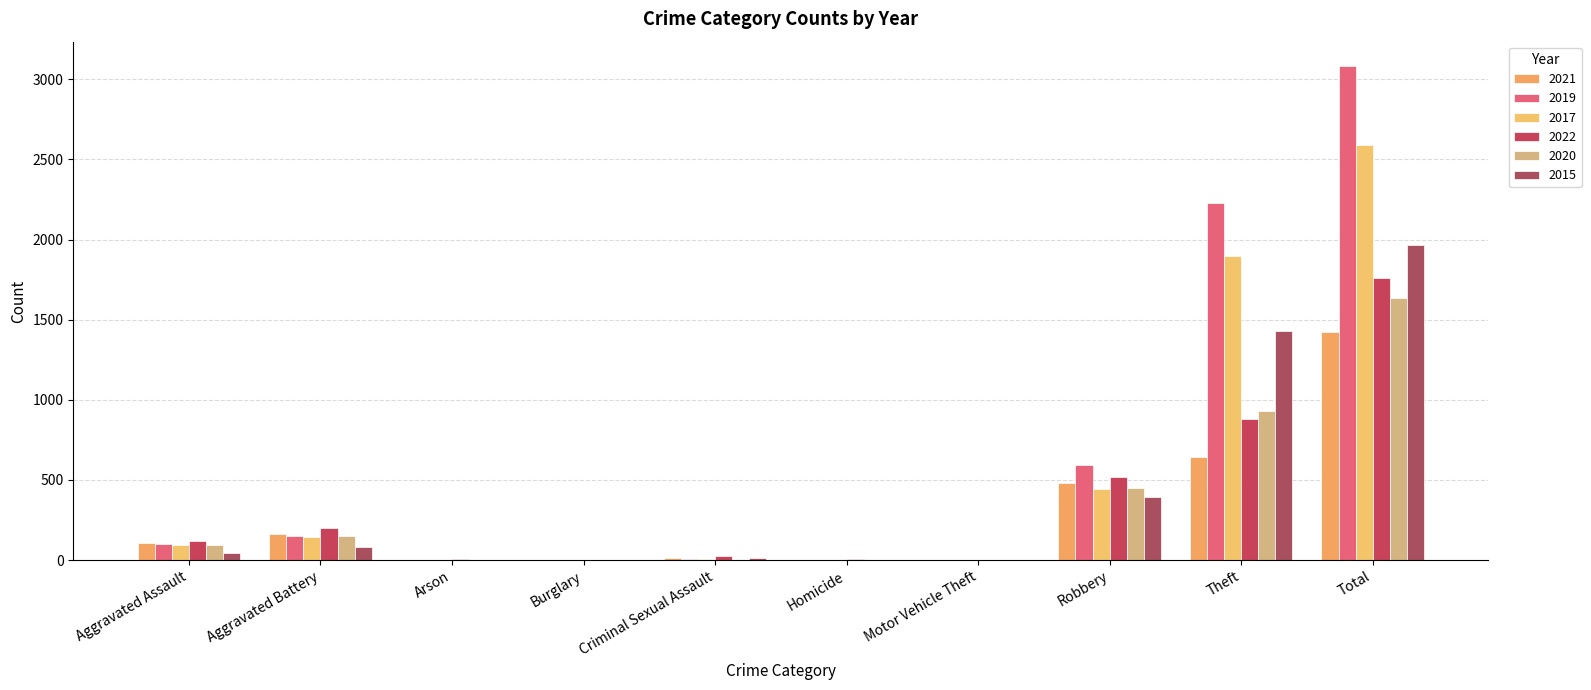

What is the sum of the 2020 values at Total and Criminal Sexual Assault?

1637